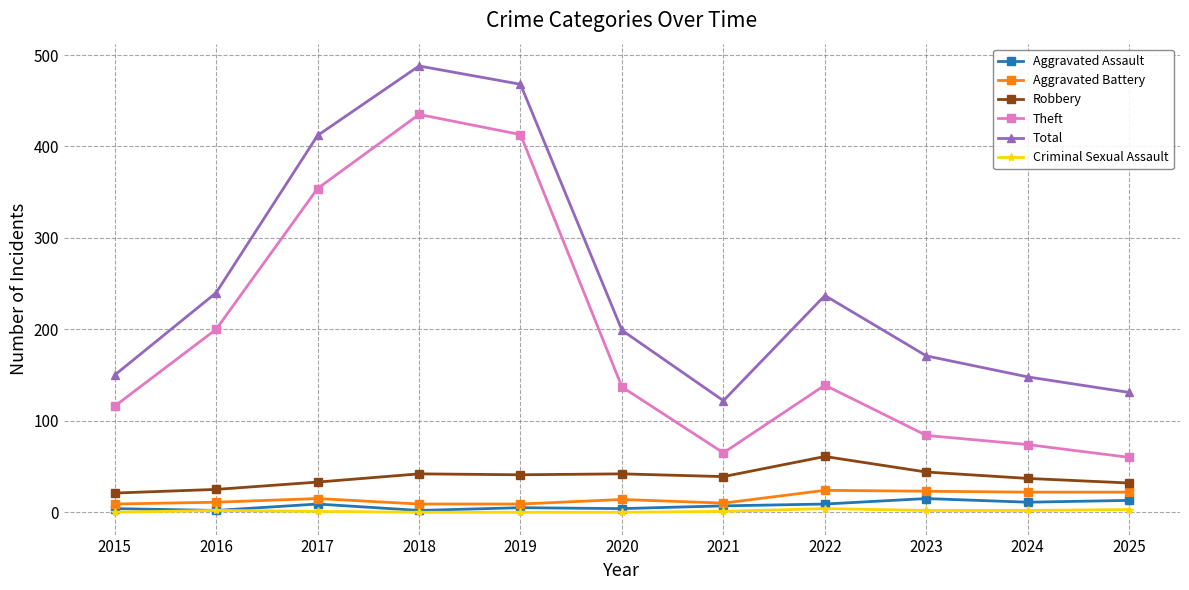

True or false: Robbery has more than 1 points higher than both neighbors.

True